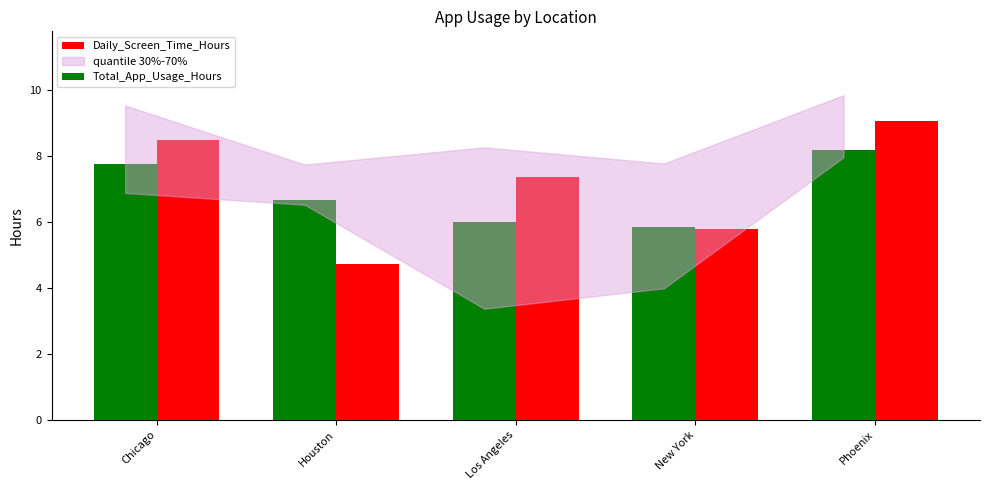

What is the greatest value displayed?

9.1